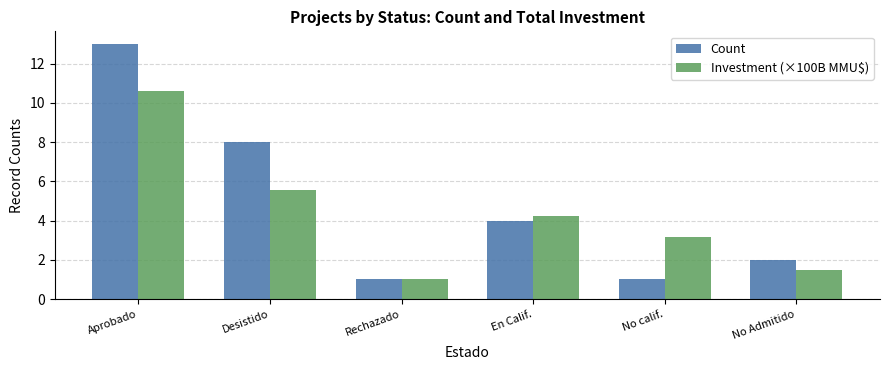

Reading left to right, what are all the values shown in this chart?

Count: Aprobado=13.0	Desistido=8.0	Rechazado=1.0	En Calif.=4.0	No calif.=1.0	No Admitido=2.0
Investment (×100B MMU$): Aprobado=10.6	Desistido=5.5	Rechazado=1.0	En Calif.=4.2	No calif.=3.2	No Admitido=1.5